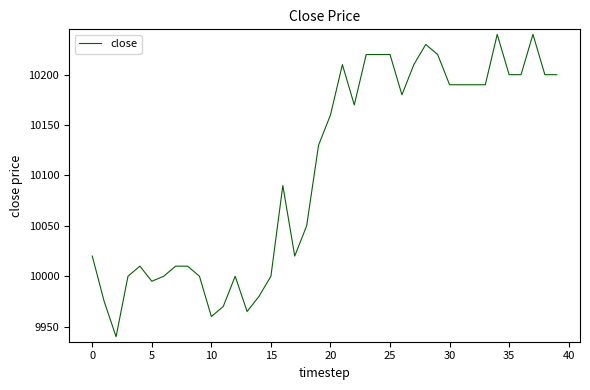

What is the difference between the maximum and minimum values?

300